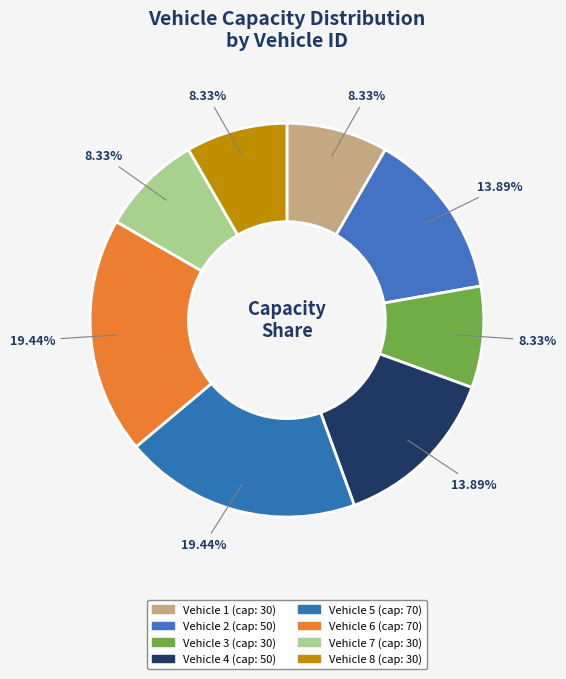

Count the number of slices in the pie.

8